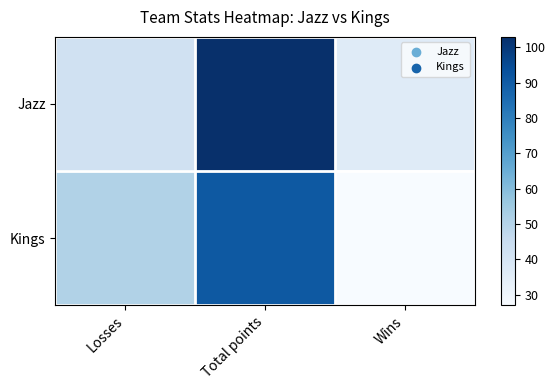

Between Losses and Total points, which series saw the biggest shift?

Jazz